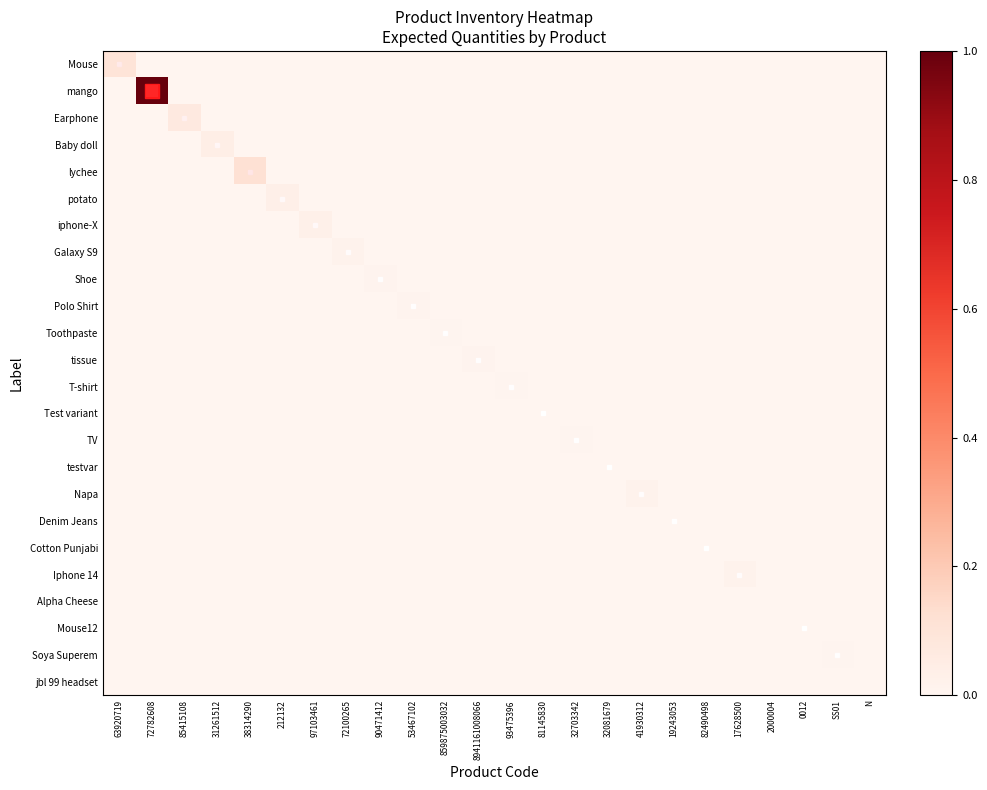

Reading left to right, list all the values displayed in this chart.

Mouse: 63920719=0.1	72782608=0.0	85415108=0.0	31261512=0.0	38314290=0.0	212132=0.0	97103461=0.0	72100265=0.0	90471412=0.0	53467102=0.0	859875003032=0.0	8941161008066=0.0	93475396=0.0	81145830=0.0	32703342=0.0	32081679=0.0	41930312=0.0	19243053=0.0	82490498=0.0	17628500=0.0	2000004=0.0	0012=0.0	SS01=0.0	N=0.0
mango: 63920719=0.0	72782608=1.0	85415108=0.0	31261512=0.0	38314290=0.0	212132=0.0	97103461=0.0	72100265=0.0	90471412=0.0	53467102=0.0	859875003032=0.0	8941161008066=0.0	93475396=0.0	81145830=0.0	32703342=0.0	32081679=0.0	41930312=0.0	19243053=0.0	82490498=0.0	17628500=0.0	2000004=0.0	0012=0.0	SS01=0.0	N=0.0
Earphone: 63920719=0.0	72782608=0.0	85415108=0.1	31261512=0.0	38314290=0.0	212132=0.0	97103461=0.0	72100265=0.0	90471412=0.0	53467102=0.0	859875003032=0.0	8941161008066=0.0	93475396=0.0	81145830=0.0	32703342=0.0	32081679=0.0	41930312=0.0	19243053=0.0	82490498=0.0	17628500=0.0	2000004=0.0	0012=0.0	SS01=0.0	N=0.0
Baby doll: 63920719=0.0	72782608=0.0	85415108=0.0	31261512=0.0	38314290=0.0	212132=0.0	97103461=0.0	72100265=0.0	90471412=0.0	53467102=0.0	859875003032=0.0	8941161008066=0.0	93475396=0.0	81145830=0.0	32703342=0.0	32081679=0.0	41930312=0.0	19243053=0.0	82490498=0.0	17628500=0.0	2000004=0.0	0012=0.0	SS01=0.0	N=0.0
lychee: 63920719=0.0	72782608=0.0	85415108=0.0	31261512=0.0	38314290=0.1	212132=0.0	97103461=0.0	72100265=0.0	90471412=0.0	53467102=0.0	859875003032=0.0	8941161008066=0.0	93475396=0.0	81145830=0.0	32703342=0.0	32081679=0.0	41930312=0.0	19243053=0.0	82490498=0.0	17628500=0.0	2000004=0.0	0012=0.0	SS01=0.0	N=0.0
potato: 63920719=0.0	72782608=0.0	85415108=0.0	31261512=0.0	38314290=0.0	212132=0.0	97103461=0.0	72100265=0.0	90471412=0.0	53467102=0.0	859875003032=0.0	8941161008066=0.0	93475396=0.0	81145830=0.0	32703342=0.0	32081679=0.0	41930312=0.0	19243053=0.0	82490498=0.0	17628500=0.0	2000004=0.0	0012=0.0	SS01=0.0	N=0.0
iphone-X: 63920719=0.0	72782608=0.0	85415108=0.0	31261512=0.0	38314290=0.0	212132=0.0	97103461=0.0	72100265=0.0	90471412=0.0	53467102=0.0	859875003032=0.0	8941161008066=0.0	93475396=0.0	81145830=0.0	32703342=0.0	32081679=0.0	41930312=0.0	19243053=0.0	82490498=0.0	17628500=0.0	2000004=0.0	0012=0.0	SS01=0.0	N=0.0
Galaxy S9: 63920719=0.0	72782608=0.0	85415108=0.0	31261512=0.0	38314290=0.0	212132=0.0	97103461=0.0	72100265=0.0	90471412=0.0	53467102=0.0	859875003032=0.0	8941161008066=0.0	93475396=0.0	81145830=0.0	32703342=0.0	32081679=0.0	41930312=0.0	19243053=0.0	82490498=0.0	17628500=0.0	2000004=0.0	0012=0.0	SS01=0.0	N=0.0
Shoe: 63920719=0.0	72782608=0.0	85415108=0.0	31261512=0.0	38314290=0.0	212132=0.0	97103461=0.0	72100265=0.0	90471412=0.0	53467102=0.0	859875003032=0.0	8941161008066=0.0	93475396=0.0	81145830=0.0	32703342=0.0	32081679=0.0	41930312=0.0	19243053=0.0	82490498=0.0	17628500=0.0	2000004=0.0	0012=0.0	SS01=0.0	N=0.0
Polo Shirt: 63920719=0.0	72782608=0.0	85415108=0.0	31261512=0.0	38314290=0.0	212132=0.0	97103461=0.0	72100265=0.0	90471412=0.0	53467102=0.0	859875003032=0.0	8941161008066=0.0	93475396=0.0	81145830=0.0	32703342=0.0	32081679=0.0	41930312=0.0	19243053=0.0	82490498=0.0	17628500=0.0	2000004=0.0	0012=0.0	SS01=0.0	N=0.0
Toothpaste: 63920719=0.0	72782608=0.0	85415108=0.0	31261512=0.0	38314290=0.0	212132=0.0	97103461=0.0	72100265=0.0	90471412=0.0	53467102=0.0	859875003032=0.0	8941161008066=0.0	93475396=0.0	81145830=0.0	32703342=0.0	32081679=0.0	41930312=0.0	19243053=0.0	82490498=0.0	17628500=0.0	2000004=0.0	0012=0.0	SS01=0.0	N=0.0
tissue: 63920719=0.0	72782608=0.0	85415108=0.0	31261512=0.0	38314290=0.0	212132=0.0	97103461=0.0	72100265=0.0	90471412=0.0	53467102=0.0	859875003032=0.0	8941161008066=0.0	93475396=0.0	81145830=0.0	32703342=0.0	32081679=0.0	41930312=0.0	19243053=0.0	82490498=0.0	17628500=0.0	2000004=0.0	0012=0.0	SS01=0.0	N=0.0
T-shirt: 63920719=0.0	72782608=0.0	85415108=0.0	31261512=0.0	38314290=0.0	212132=0.0	97103461=0.0	72100265=0.0	90471412=0.0	53467102=0.0	859875003032=0.0	8941161008066=0.0	93475396=0.0	81145830=0.0	32703342=0.0	32081679=0.0	41930312=0.0	19243053=0.0	82490498=0.0	17628500=0.0	2000004=0.0	0012=0.0	SS01=0.0	N=0.0
Test variant: 63920719=0.0	72782608=0.0	85415108=0.0	31261512=0.0	38314290=0.0	212132=0.0	97103461=0.0	72100265=0.0	90471412=0.0	53467102=0.0	859875003032=0.0	8941161008066=0.0	93475396=0.0	81145830=0.0	32703342=0.0	32081679=0.0	41930312=0.0	19243053=0.0	82490498=0.0	17628500=0.0	2000004=0.0	0012=0.0	SS01=0.0	N=0.0
TV: 63920719=0.0	72782608=0.0	85415108=0.0	31261512=0.0	38314290=0.0	212132=0.0	97103461=0.0	72100265=0.0	90471412=0.0	53467102=0.0	859875003032=0.0	8941161008066=0.0	93475396=0.0	81145830=0.0	32703342=0.0	32081679=0.0	41930312=0.0	19243053=0.0	82490498=0.0	17628500=0.0	2000004=0.0	0012=0.0	SS01=0.0	N=0.0
testvar: 63920719=0.0	72782608=0.0	85415108=0.0	31261512=0.0	38314290=0.0	212132=0.0	97103461=0.0	72100265=0.0	90471412=0.0	53467102=0.0	859875003032=0.0	8941161008066=0.0	93475396=0.0	81145830=0.0	32703342=0.0	32081679=0.0	41930312=0.0	19243053=0.0	82490498=0.0	17628500=0.0	2000004=0.0	0012=0.0	SS01=0.0	N=0.0
Napa: 63920719=0.0	72782608=0.0	85415108=0.0	31261512=0.0	38314290=0.0	212132=0.0	97103461=0.0	72100265=0.0	90471412=0.0	53467102=0.0	859875003032=0.0	8941161008066=0.0	93475396=0.0	81145830=0.0	32703342=0.0	32081679=0.0	41930312=0.0	19243053=0.0	82490498=0.0	17628500=0.0	2000004=0.0	0012=0.0	SS01=0.0	N=0.0
Denim Jeans: 63920719=0.0	72782608=0.0	85415108=0.0	31261512=0.0	38314290=0.0	212132=0.0	97103461=0.0	72100265=0.0	90471412=0.0	53467102=0.0	859875003032=0.0	8941161008066=0.0	93475396=0.0	81145830=0.0	32703342=0.0	32081679=0.0	41930312=0.0	19243053=0.0	82490498=0.0	17628500=0.0	2000004=0.0	0012=0.0	SS01=0.0	N=0.0
Cotton Punjabi: 63920719=0.0	72782608=0.0	85415108=0.0	31261512=0.0	38314290=0.0	212132=0.0	97103461=0.0	72100265=0.0	90471412=0.0	53467102=0.0	859875003032=0.0	8941161008066=0.0	93475396=0.0	81145830=0.0	32703342=0.0	32081679=0.0	41930312=0.0	19243053=0.0	82490498=0.0	17628500=0.0	2000004=0.0	0012=0.0	SS01=0.0	N=0.0
Iphone 14: 63920719=0.0	72782608=0.0	85415108=0.0	31261512=0.0	38314290=0.0	212132=0.0	97103461=0.0	72100265=0.0	90471412=0.0	53467102=0.0	859875003032=0.0	8941161008066=0.0	93475396=0.0	81145830=0.0	32703342=0.0	32081679=0.0	41930312=0.0	19243053=0.0	82490498=0.0	17628500=0.0	2000004=0.0	0012=0.0	SS01=0.0	N=0.0
Alpha Cheese: 63920719=0.0	72782608=0.0	85415108=0.0	31261512=0.0	38314290=0.0	212132=0.0	97103461=0.0	72100265=0.0	90471412=0.0	53467102=0.0	859875003032=0.0	8941161008066=0.0	93475396=0.0	81145830=0.0	32703342=0.0	32081679=0.0	41930312=0.0	19243053=0.0	82490498=0.0	17628500=0.0	2000004=0.0	0012=0.0	SS01=0.0	N=0.0
Mouse12: 63920719=0.0	72782608=0.0	85415108=0.0	31261512=0.0	38314290=0.0	212132=0.0	97103461=0.0	72100265=0.0	90471412=0.0	53467102=0.0	859875003032=0.0	8941161008066=0.0	93475396=0.0	81145830=0.0	32703342=0.0	32081679=0.0	41930312=0.0	19243053=0.0	82490498=0.0	17628500=0.0	2000004=0.0	0012=0.0	SS01=0.0	N=0.0
Soya Superem: 63920719=0.0	72782608=0.0	85415108=0.0	31261512=0.0	38314290=0.0	212132=0.0	97103461=0.0	72100265=0.0	90471412=0.0	53467102=0.0	859875003032=0.0	8941161008066=0.0	93475396=0.0	81145830=0.0	32703342=0.0	32081679=0.0	41930312=0.0	19243053=0.0	82490498=0.0	17628500=0.0	2000004=0.0	0012=0.0	SS01=0.0	N=0.0
jbl 99 headset: 63920719=0.0	72782608=0.0	85415108=0.0	31261512=0.0	38314290=0.0	212132=0.0	97103461=0.0	72100265=0.0	90471412=0.0	53467102=0.0	859875003032=0.0	8941161008066=0.0	93475396=0.0	81145830=0.0	32703342=0.0	32081679=0.0	41930312=0.0	19243053=0.0	82490498=0.0	17628500=0.0	2000004=0.0	0012=0.0	SS01=0.0	N=0.0